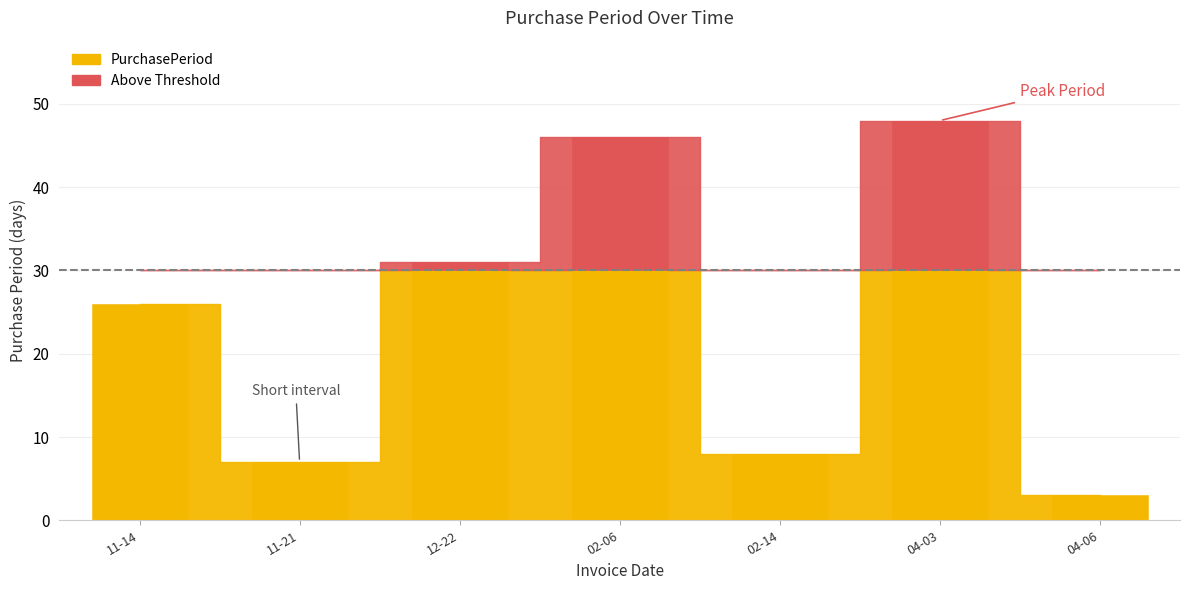

Which category has the highest value across all series?

2017-04-03